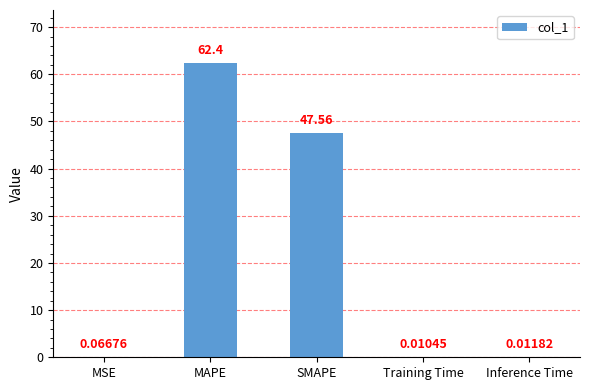

How many categories are shown in the chart?

5